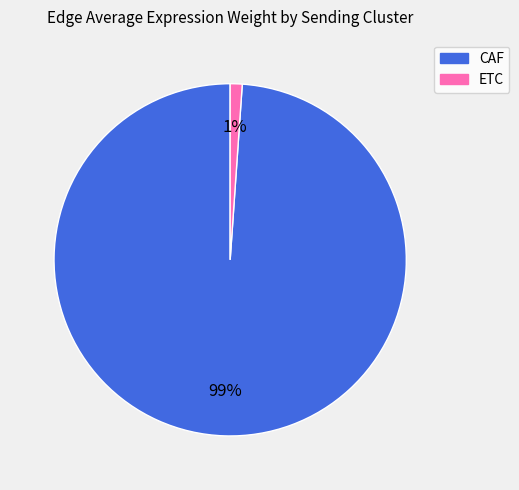

To the nearest percent, what portion does ETC represent?

1%